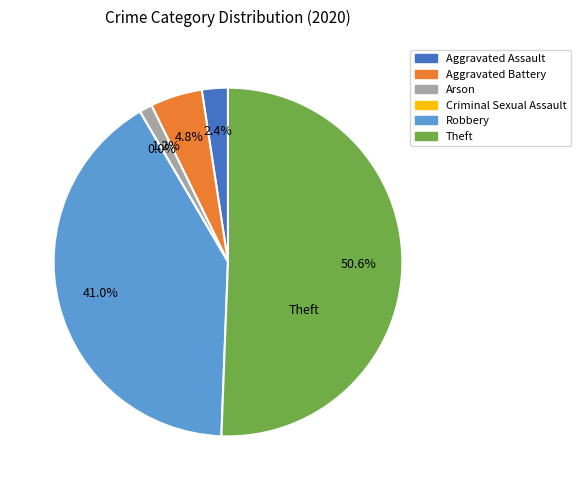

True or false: Theft accounts for 57% of the total.

False